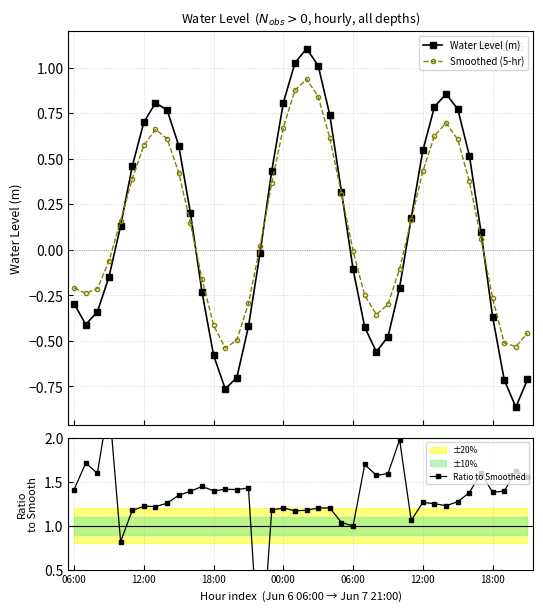

What is the highest value of the Water Level (m) series?

1.1